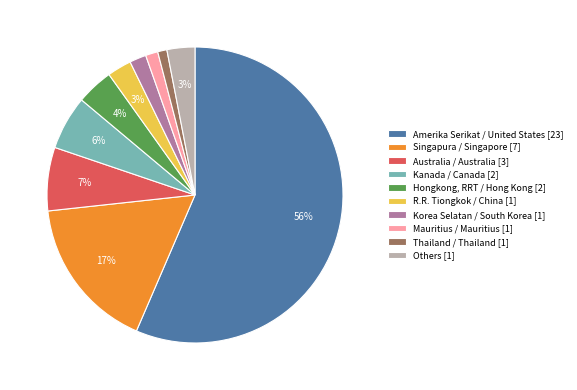

True or false: Australia / Australia [3] accounts for 7% of the total.

True